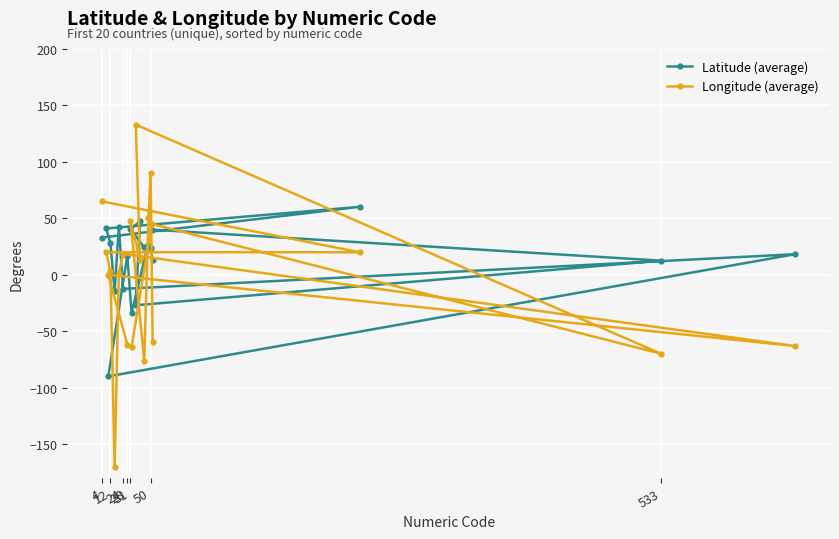

Which series has the widest spread of values?

Longitude (average)